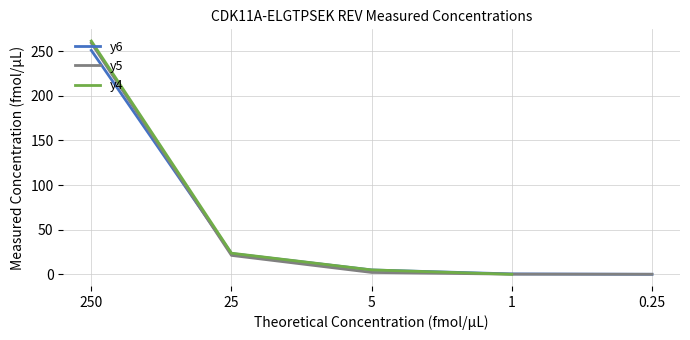

The y4 series shows 344.3 at 250. True or false?

False